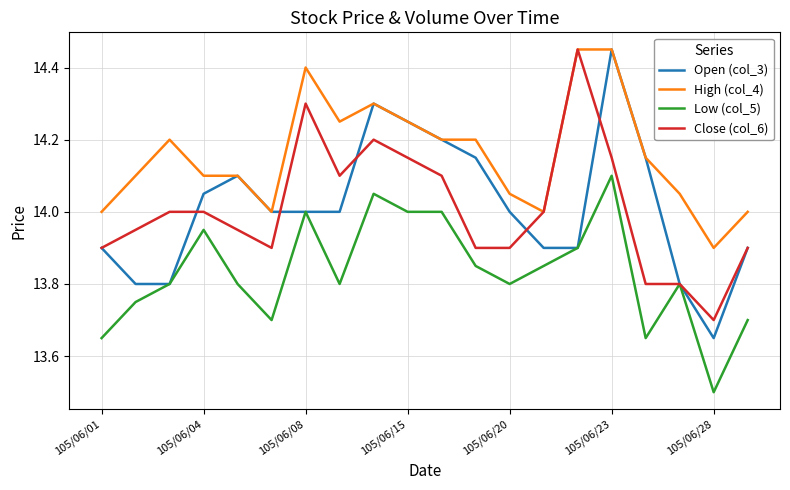

Which series has the largest range (max minus min)?

Open (col_3)